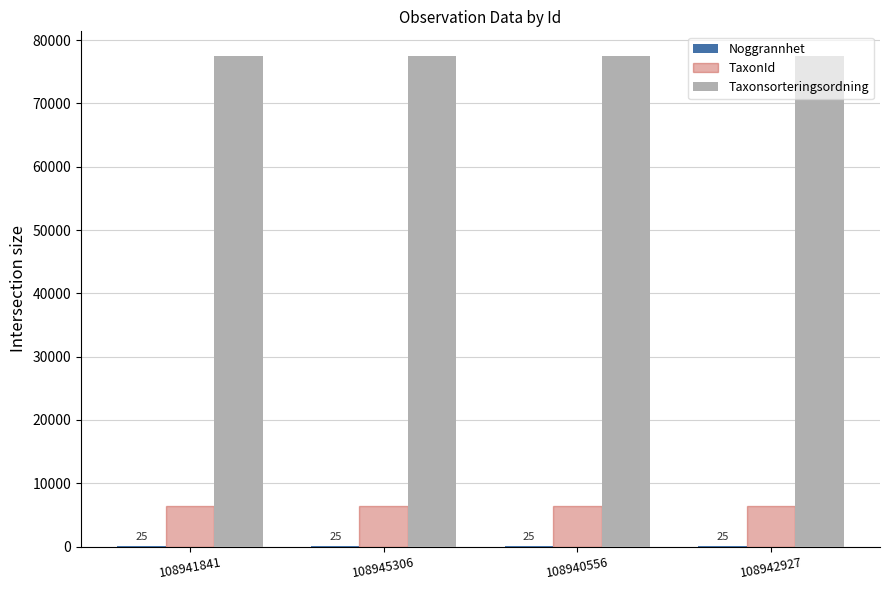

The Taxonsorteringsordning series shows 77506 at 108942927. True or false?

True